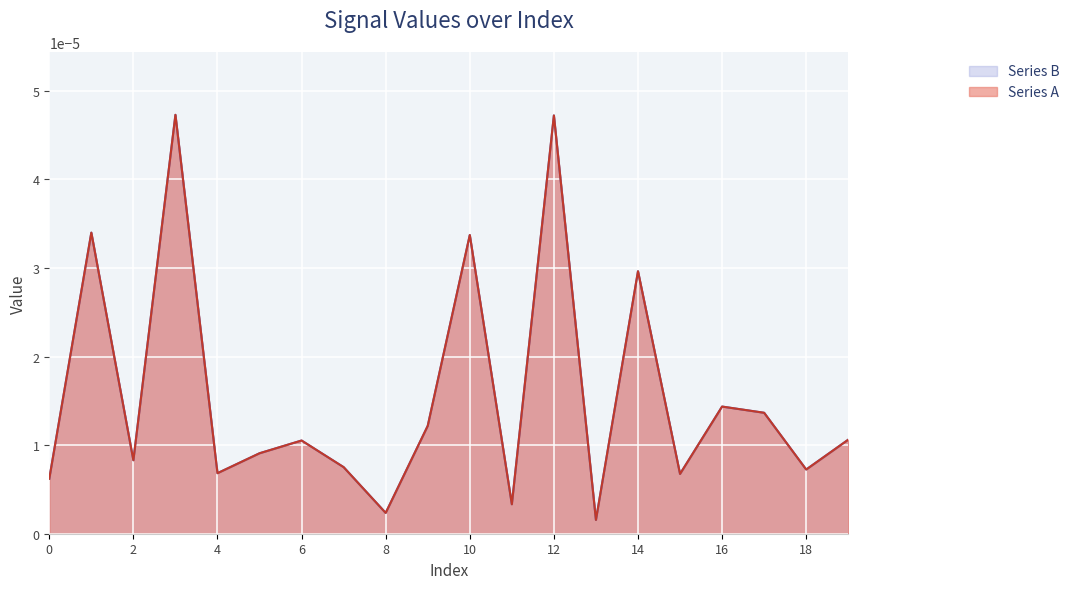

At which category does the data reach its first local peak?

1